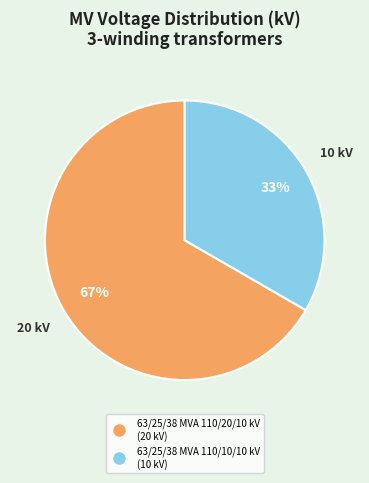

True or false: 63/25/38 MVA 110/20/10 kV accounts for 73% of the total.

False